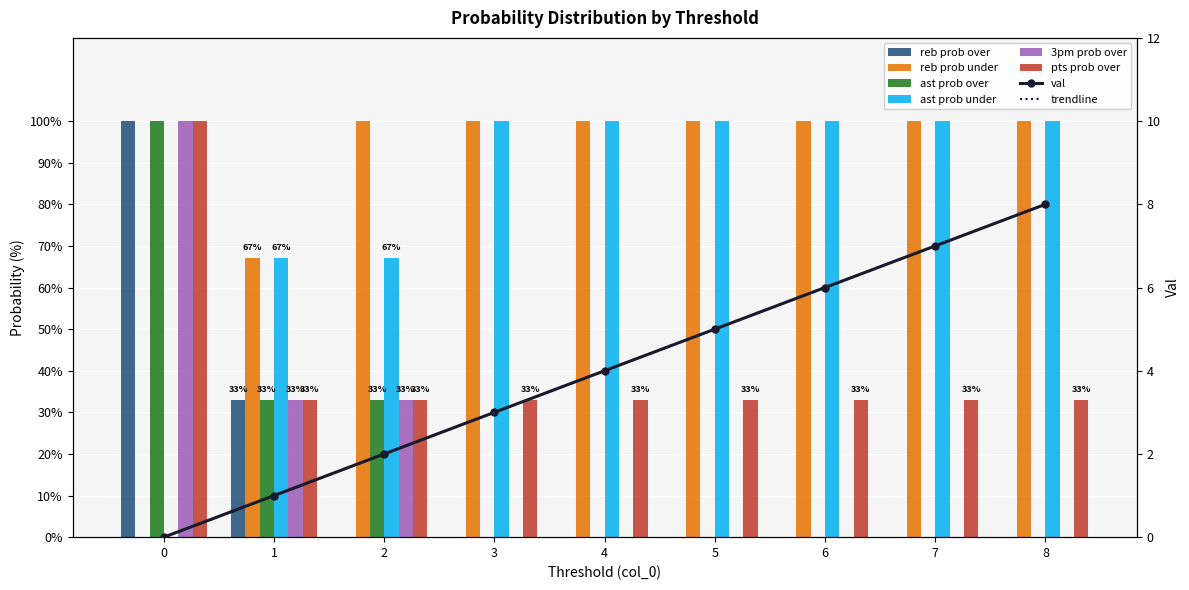

Is it true that ast prob over equals 0 at 8?

True